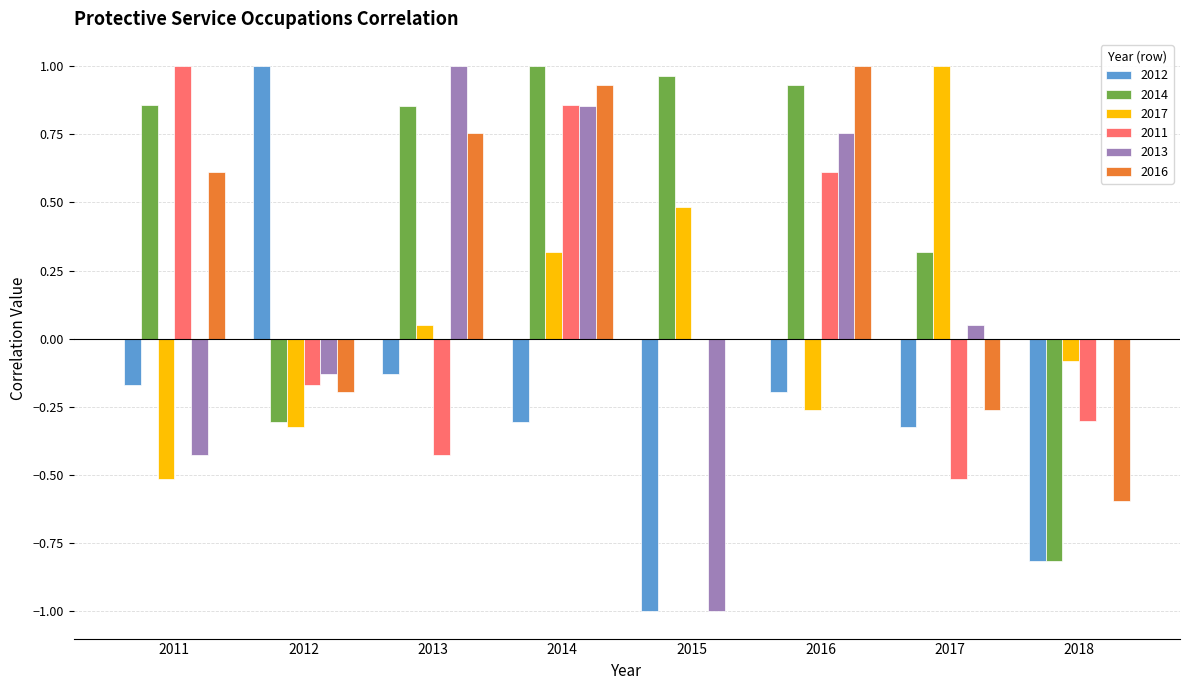

At which label does 2011 reach its peak?

2011